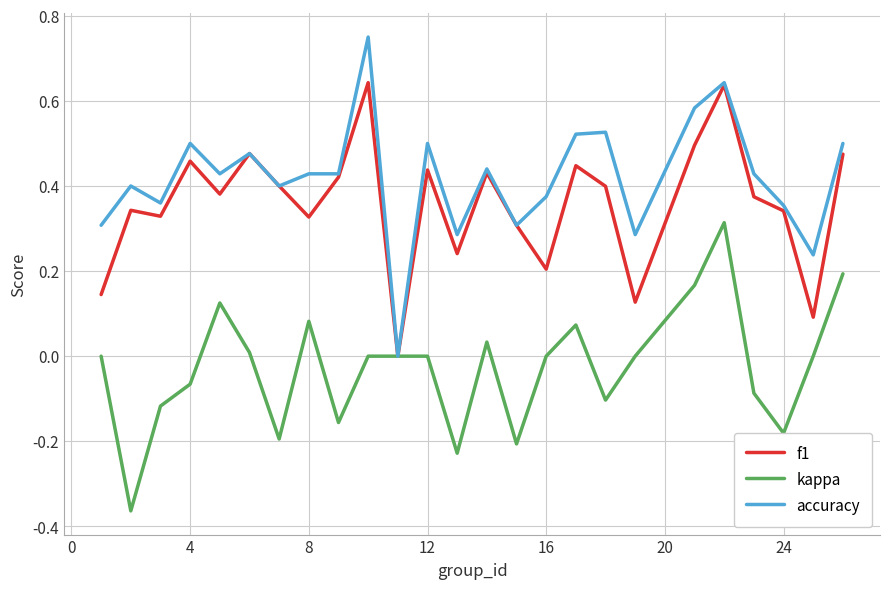

Which series has the largest total across all categories?

accuracy